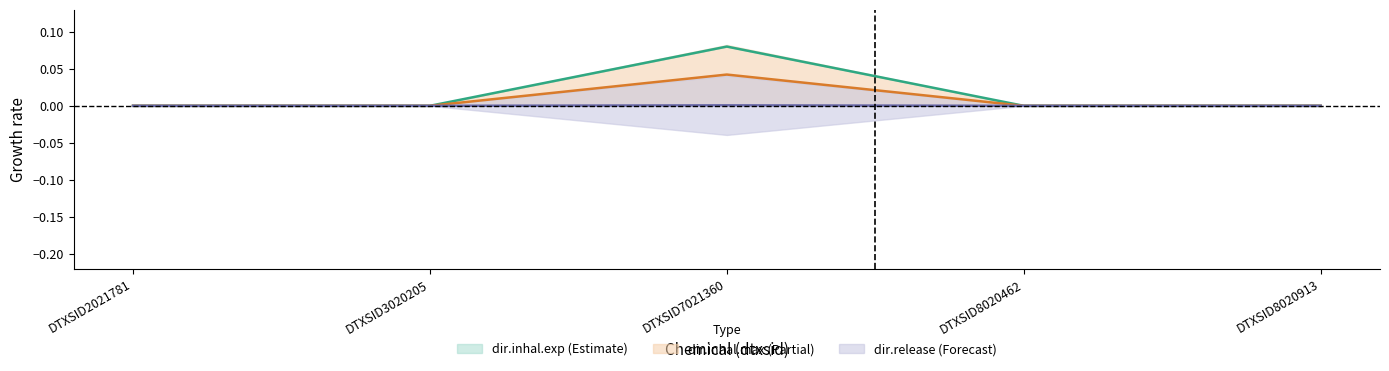

True or false: dir.inhal.max has more than 0 interior local peaks.

True